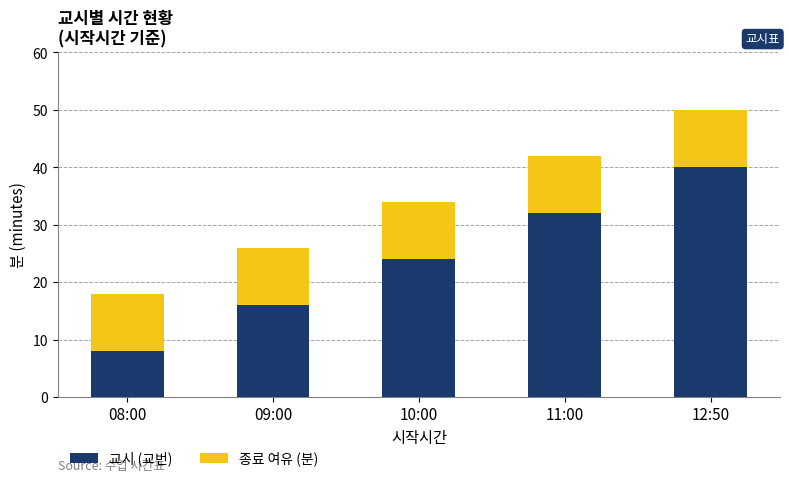

What is the highest value of the 교시 (교번) series?

40